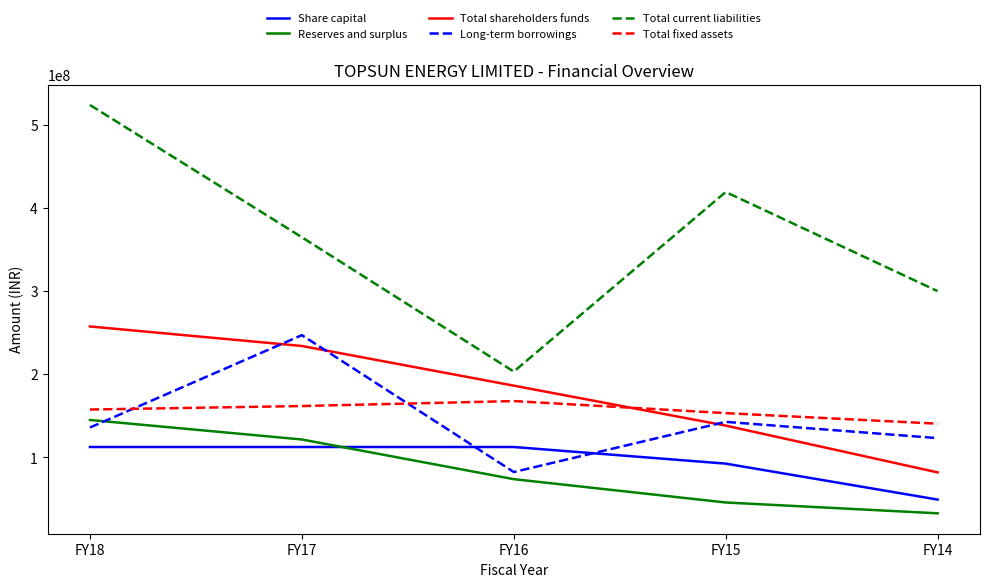

Is the value of Total fixed assets at FY16 greater than the value of Share capital at FY15?

Yes